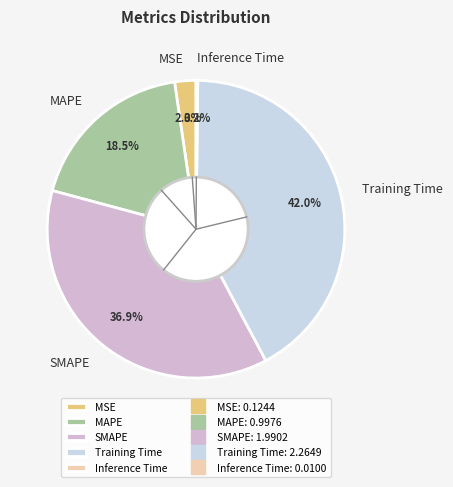

Is the sum of SMAPE and MAPE greater than half?

Yes